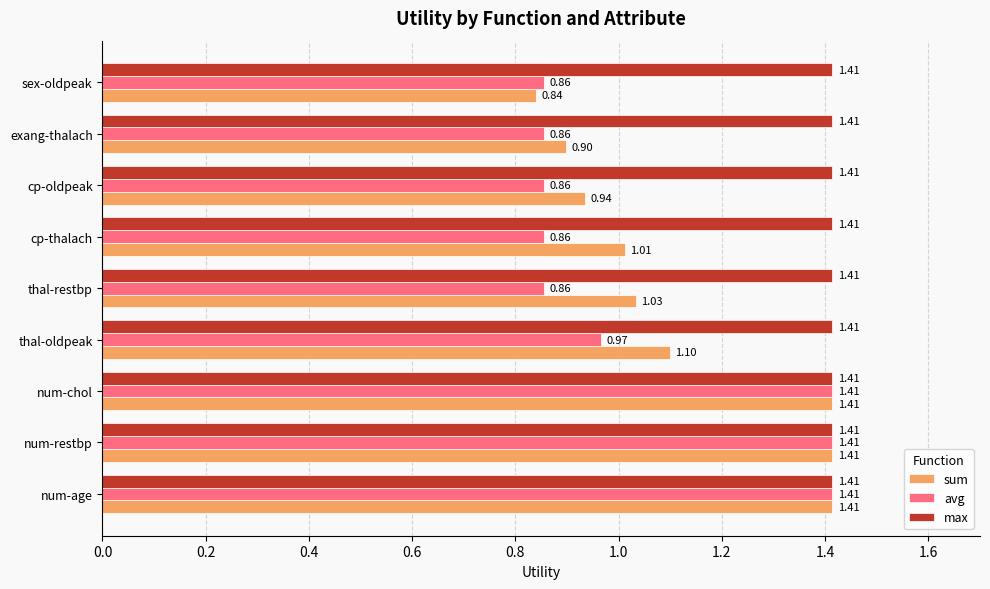

How many distinct data groups are displayed?

3